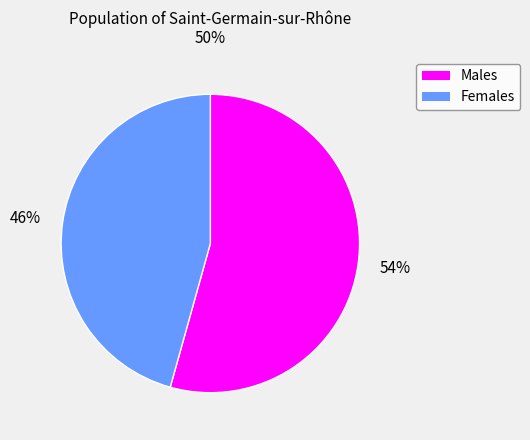

Is there any slice that represents more than half of the pie?

Yes